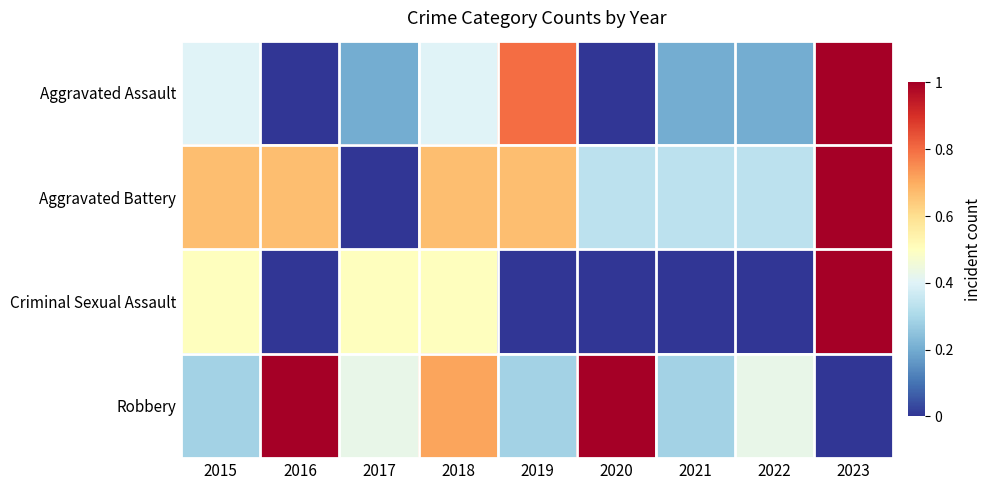

What is the total value across all series at 2015?

1.9